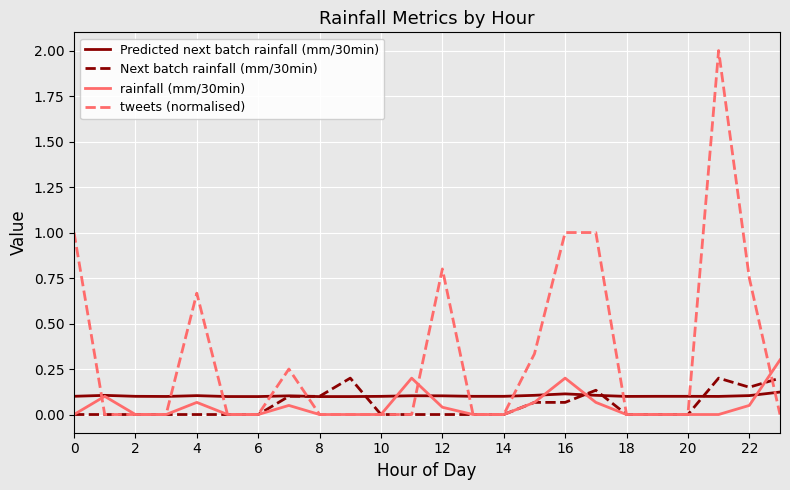

Which series has the largest total across all categories?

tweets (normalised)